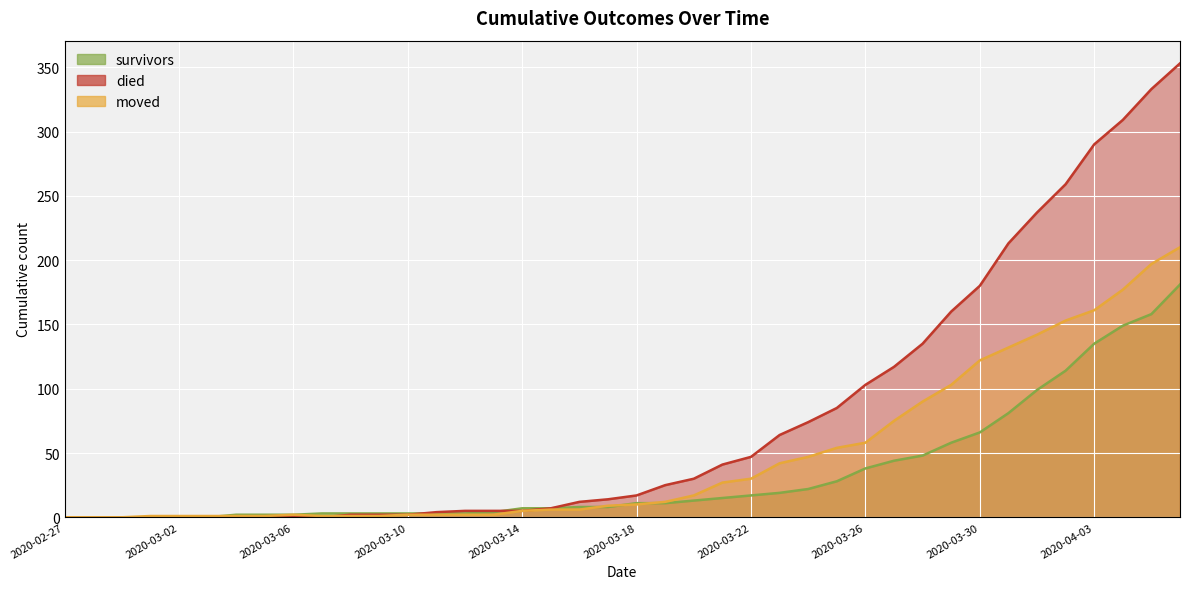

What is the sum of the survivors values at 2020-03-17 and 2020-04-05?

166